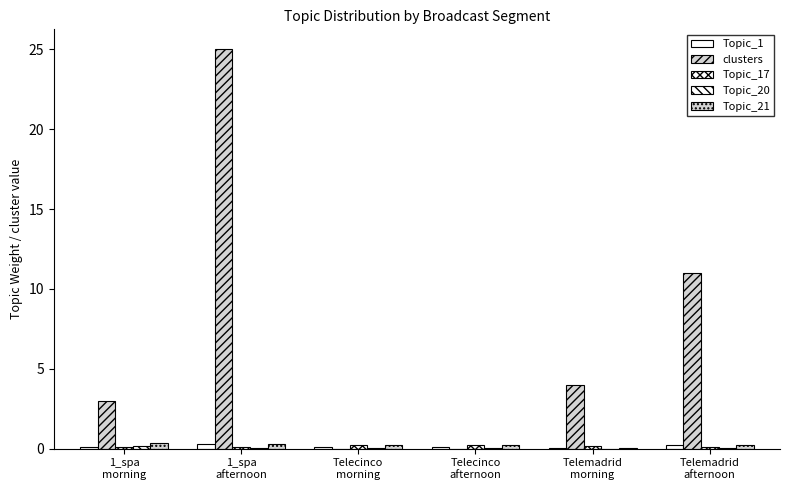

What is the total value across all series at Telemadrid
morning?

4.3